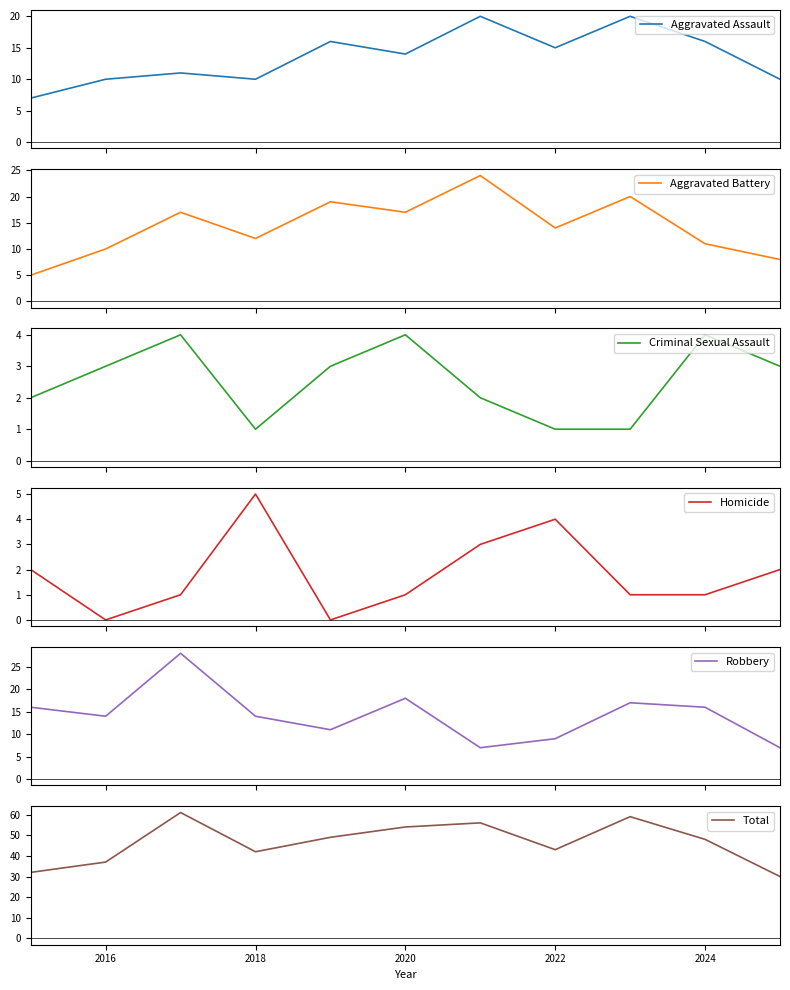

In Robbery, how many points are higher than both neighbors (excluding endpoints)?

3